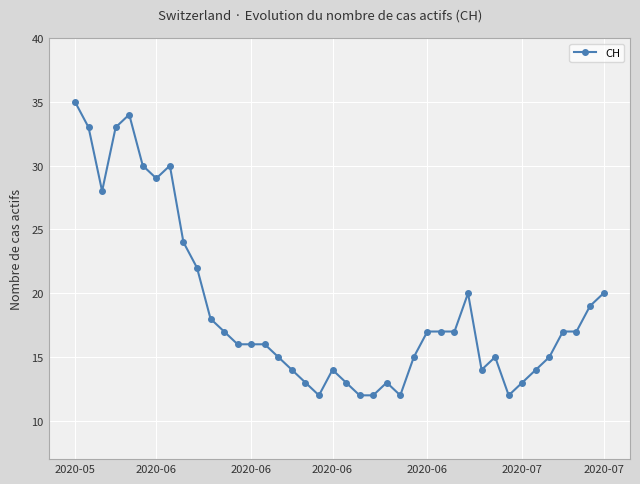

What is the difference between the maximum and minimum values?

23